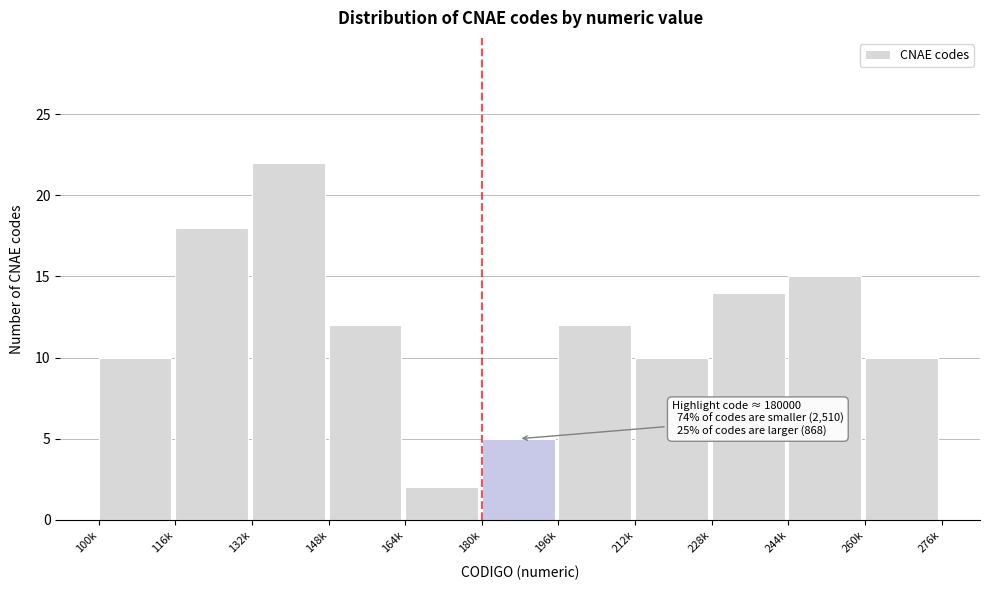

Reading right to left, list all the values displayed in this chart.

260k=10	244k=15	228k=14	212k=10	196k=12	180k=5	164k=2	148k=12	132k=22	116k=18	100k=10